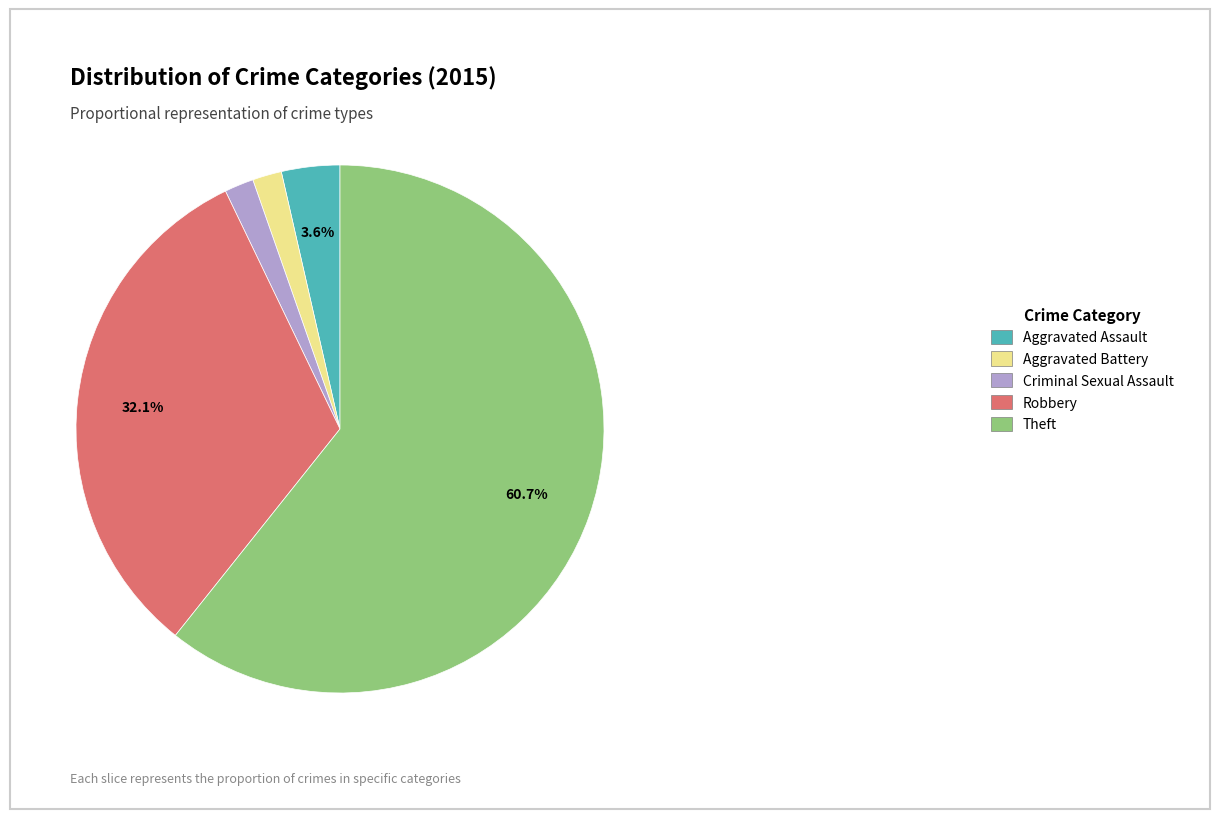

Is it true that Theft is 69% of the pie?

False